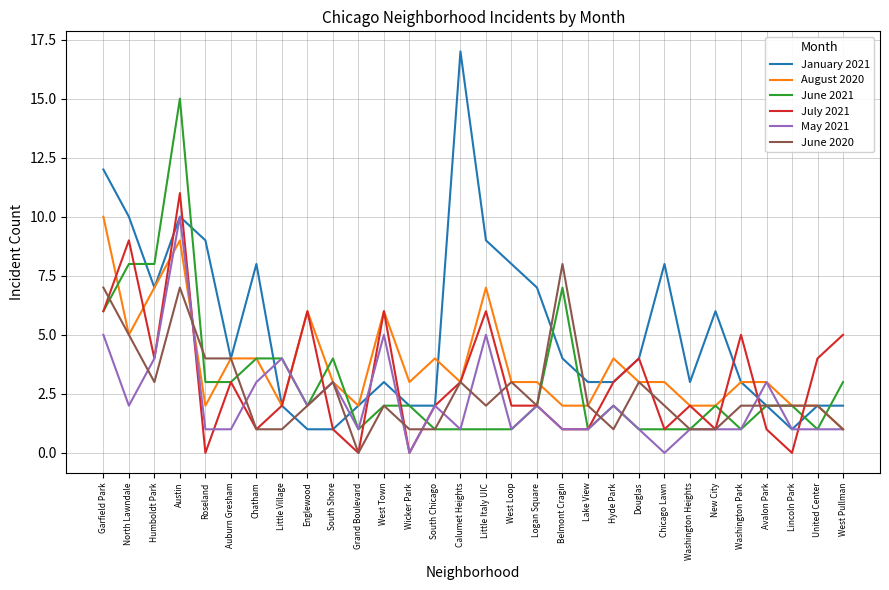

Reading left to right, extract all data points from this chart.

January 2021: Garfield Park=12	North Lawndale=10	Humboldt Park=7	Austin=10	Roseland=9	Auburn Gresham=4	Chatham=8	Little Village=2	Englewood=1	South Shore=1	Grand Boulevard=2	West Town=3	Wicker Park=2	South Chicago=2	Calumet Heights=17	Little Italy UIC=9	West Loop=8	Logan Square=7	Belmont Cragin=4	Lake View=3	Hyde Park=3	Douglas=4	Chicago Lawn=8	Washington Heights=3	New City=6	Washington Park=3	Avalon Park=2	Lincoln Park=1	United Center=2	West Pullman=2
August 2020: Garfield Park=10	North Lawndale=5	Humboldt Park=7	Austin=9	Roseland=2	Auburn Gresham=4	Chatham=4	Little Village=2	Englewood=6	South Shore=3	Grand Boulevard=2	West Town=6	Wicker Park=3	South Chicago=4	Calumet Heights=3	Little Italy UIC=7	West Loop=3	Logan Square=3	Belmont Cragin=2	Lake View=2	Hyde Park=4	Douglas=3	Chicago Lawn=3	Washington Heights=2	New City=2	Washington Park=3	Avalon Park=3	Lincoln Park=2	United Center=2	West Pullman=1
June 2021: Garfield Park=6	North Lawndale=8	Humboldt Park=8	Austin=15	Roseland=3	Auburn Gresham=3	Chatham=4	Little Village=4	Englewood=2	South Shore=4	Grand Boulevard=1	West Town=2	Wicker Park=2	South Chicago=1	Calumet Heights=1	Little Italy UIC=1	West Loop=1	Logan Square=2	Belmont Cragin=7	Lake View=1	Hyde Park=2	Douglas=1	Chicago Lawn=1	Washington Heights=1	New City=2	Washington Park=1	Avalon Park=2	Lincoln Park=2	United Center=1	West Pullman=3
July 2021: Garfield Park=6	North Lawndale=9	Humboldt Park=4	Austin=11	Roseland=0	Auburn Gresham=3	Chatham=1	Little Village=2	Englewood=6	South Shore=1	Grand Boulevard=0	West Town=6	Wicker Park=0	South Chicago=2	Calumet Heights=3	Little Italy UIC=6	West Loop=2	Logan Square=2	Belmont Cragin=1	Lake View=1	Hyde Park=3	Douglas=4	Chicago Lawn=1	Washington Heights=2	New City=1	Washington Park=5	Avalon Park=1	Lincoln Park=0	United Center=4	West Pullman=5
May 2021: Garfield Park=5	North Lawndale=2	Humboldt Park=4	Austin=10	Roseland=1	Auburn Gresham=1	Chatham=3	Little Village=4	Englewood=2	South Shore=3	Grand Boulevard=1	West Town=5	Wicker Park=0	South Chicago=2	Calumet Heights=1	Little Italy UIC=5	West Loop=1	Logan Square=2	Belmont Cragin=1	Lake View=1	Hyde Park=2	Douglas=1	Chicago Lawn=0	Washington Heights=1	New City=1	Washington Park=1	Avalon Park=3	Lincoln Park=1	United Center=1	West Pullman=1
June 2020: Garfield Park=7	North Lawndale=5	Humboldt Park=3	Austin=7	Roseland=4	Auburn Gresham=4	Chatham=1	Little Village=1	Englewood=2	South Shore=3	Grand Boulevard=0	West Town=2	Wicker Park=1	South Chicago=1	Calumet Heights=3	Little Italy UIC=2	West Loop=3	Logan Square=2	Belmont Cragin=8	Lake View=2	Hyde Park=1	Douglas=3	Chicago Lawn=2	Washington Heights=1	New City=1	Washington Park=2	Avalon Park=2	Lincoln Park=2	United Center=2	West Pullman=1